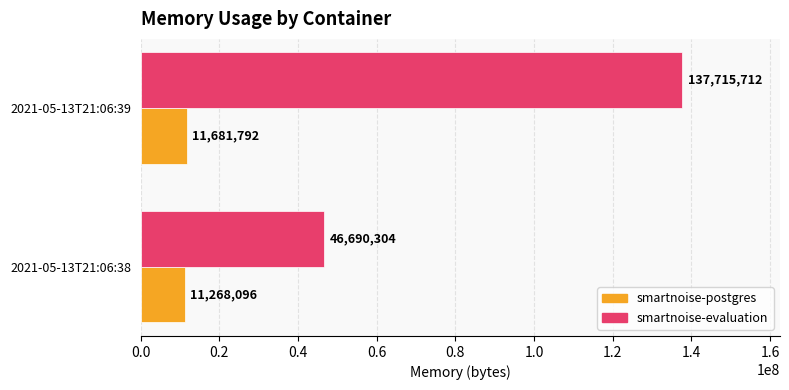

Between 2021-05-13T21:06:38 and 2021-05-13T21:06:39, which series saw the biggest shift?

smartnoise-evaluation